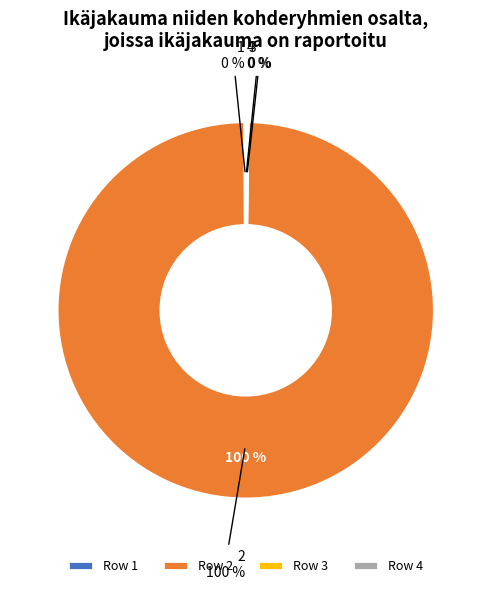

Is it true that 4 is 0% of the pie?

True